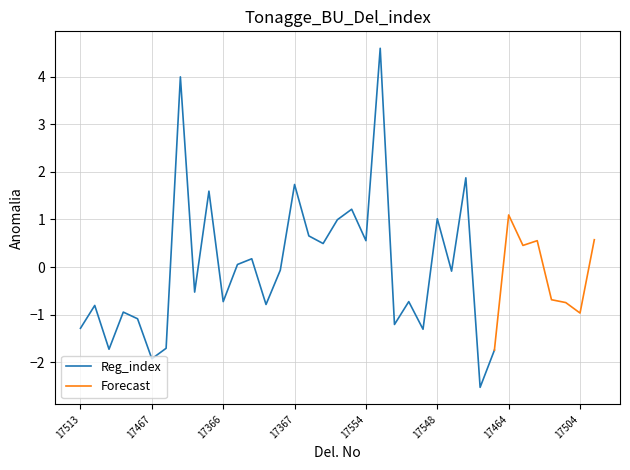

The Reg_index series shows 0.2 at 17554. True or false?

False